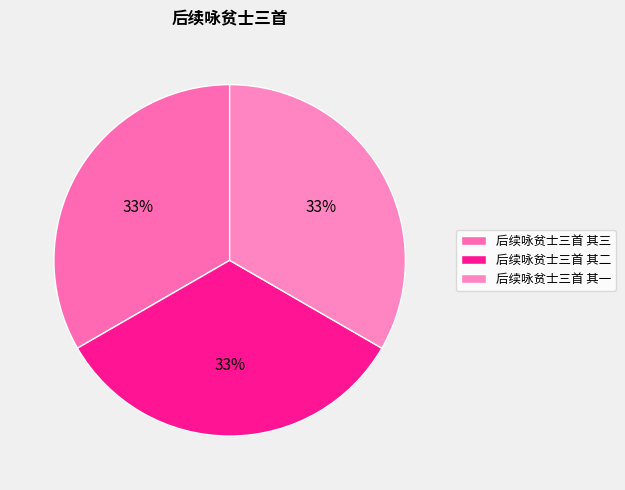

Which category has the biggest portion of the pie?

后续咏贫士三首 其三